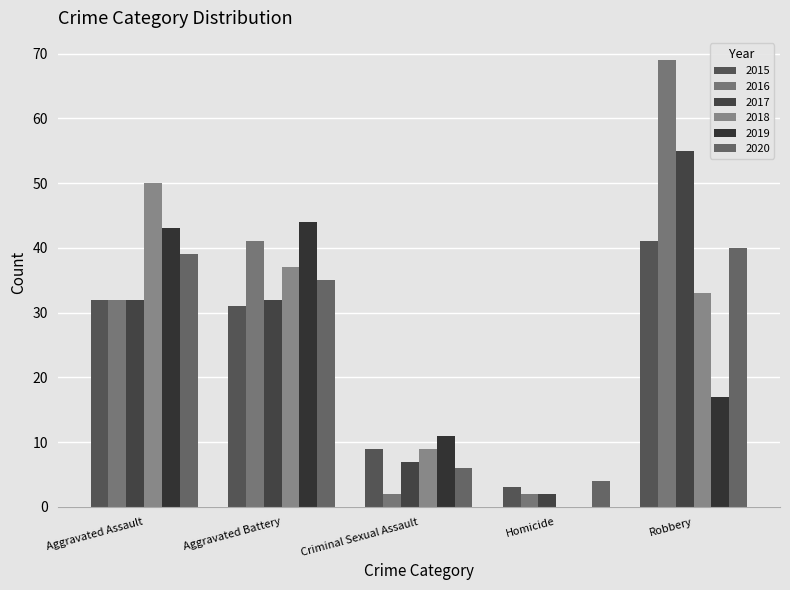

How many series are shown in this chart?

6